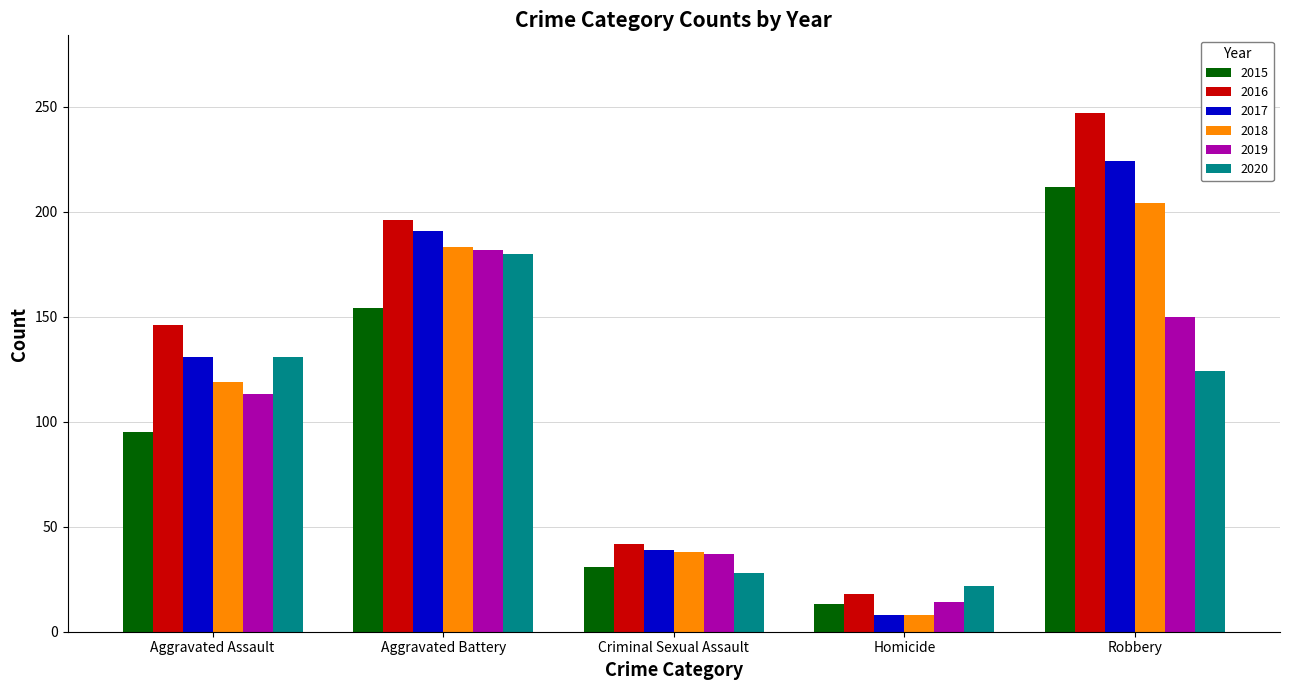

Count the 2019 values in the range 37 to 150.

3